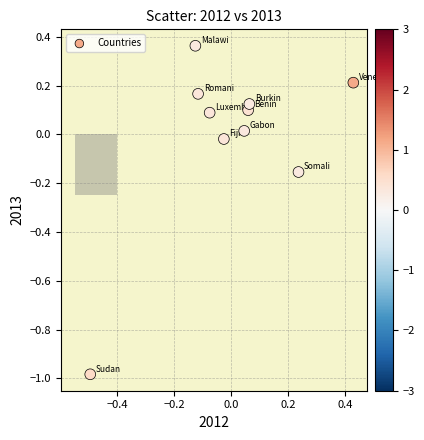

What is the range of Y values (max minus min)?

1.3